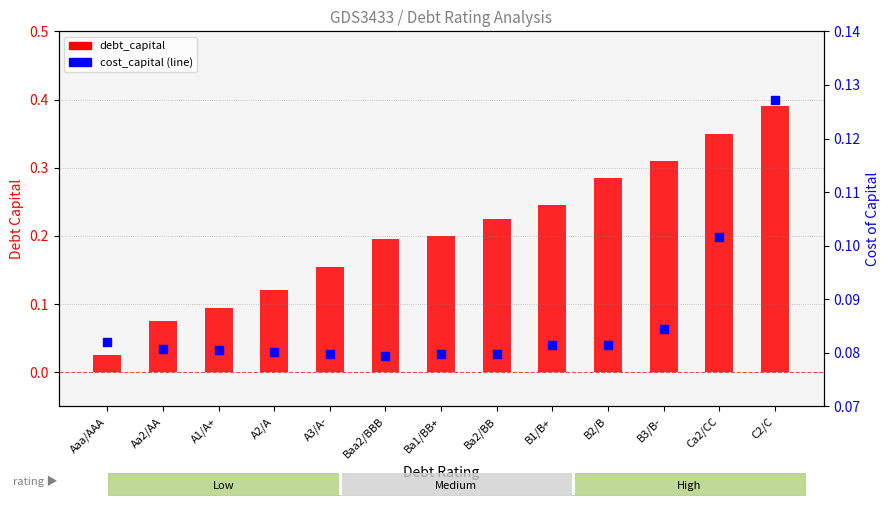

At how many categories does at least one series exceed 0?

13